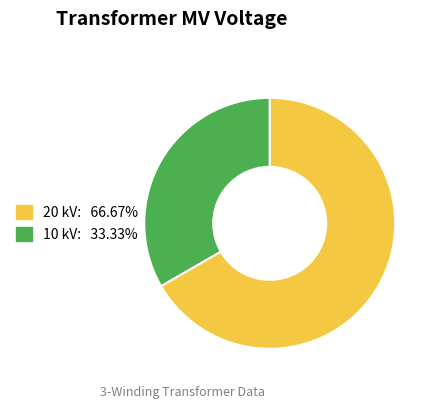

Is there a majority slice in this chart?

Yes